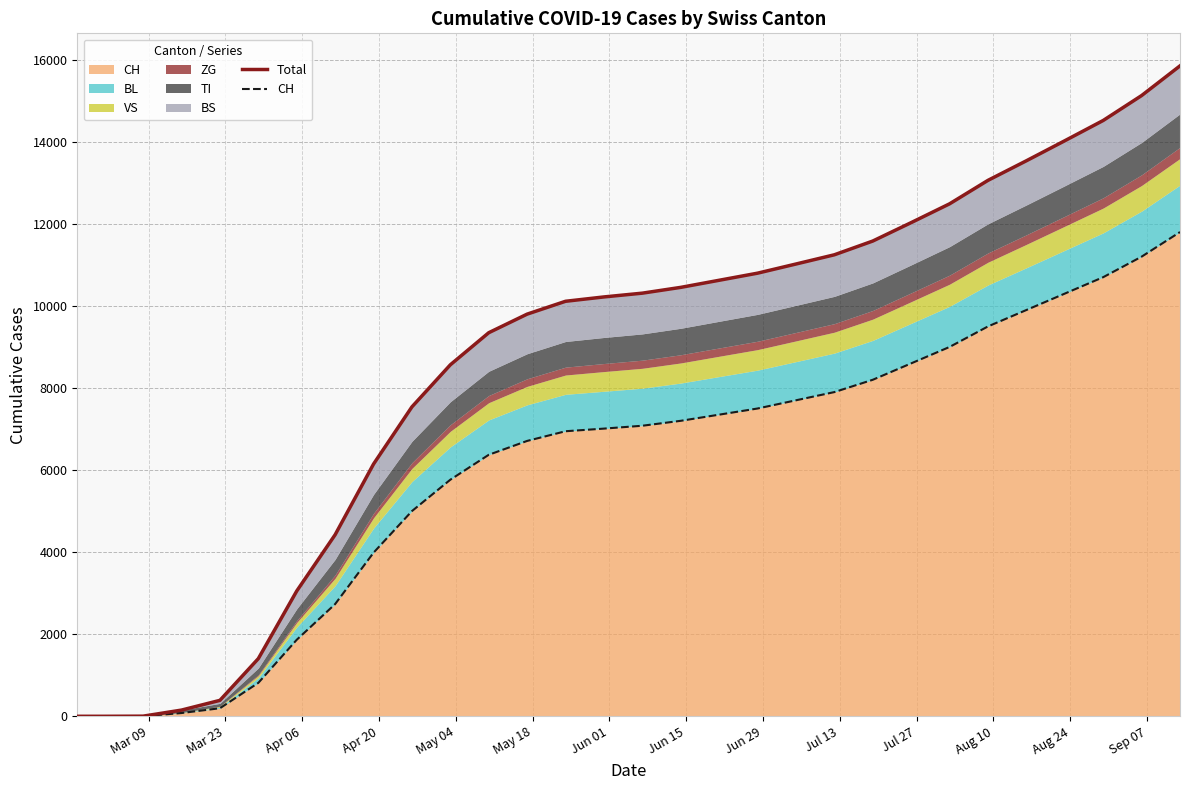

Which series has the largest total across all categories?

Total